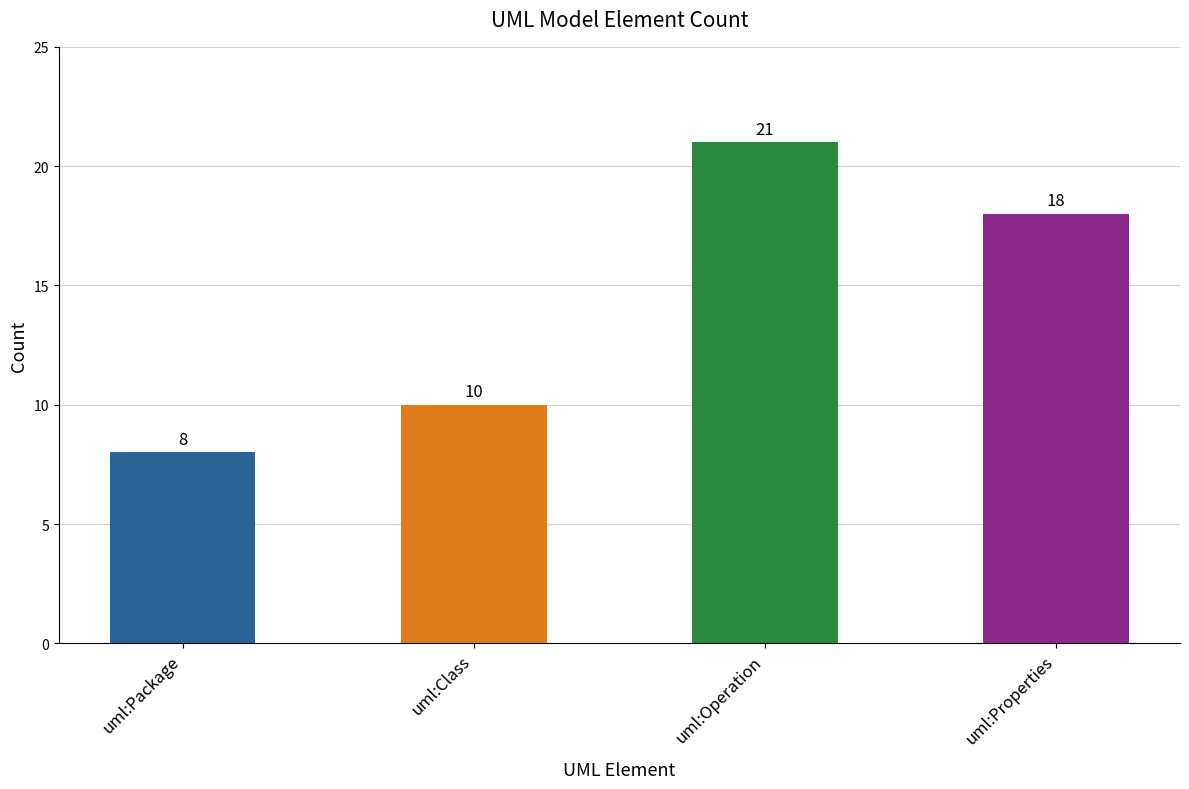

The chart shows a value of 31 at uml:Operation. True or false?

False